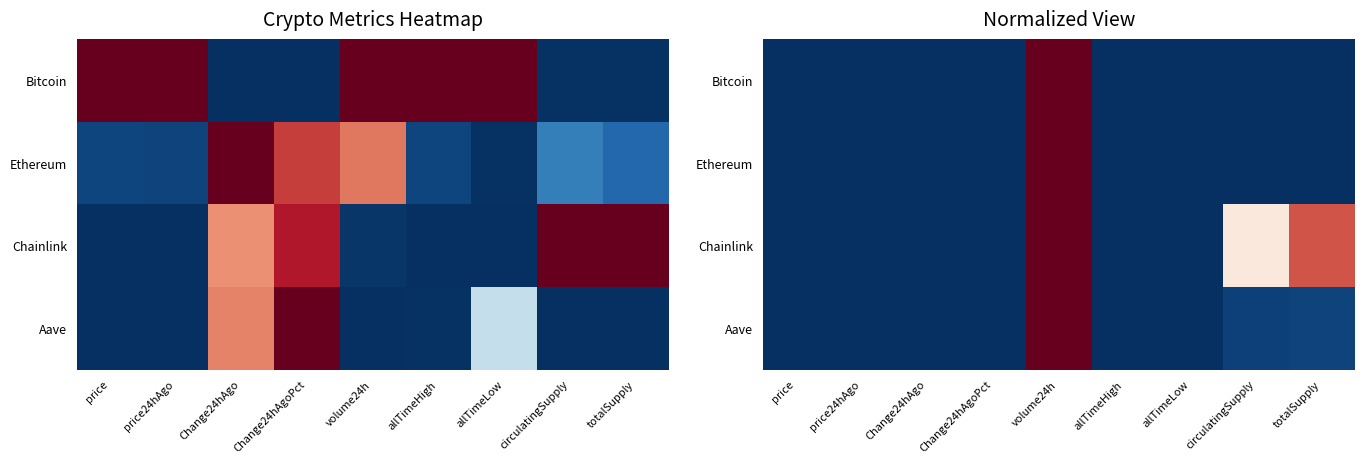

At how many categories does at least one series exceed 0?

9